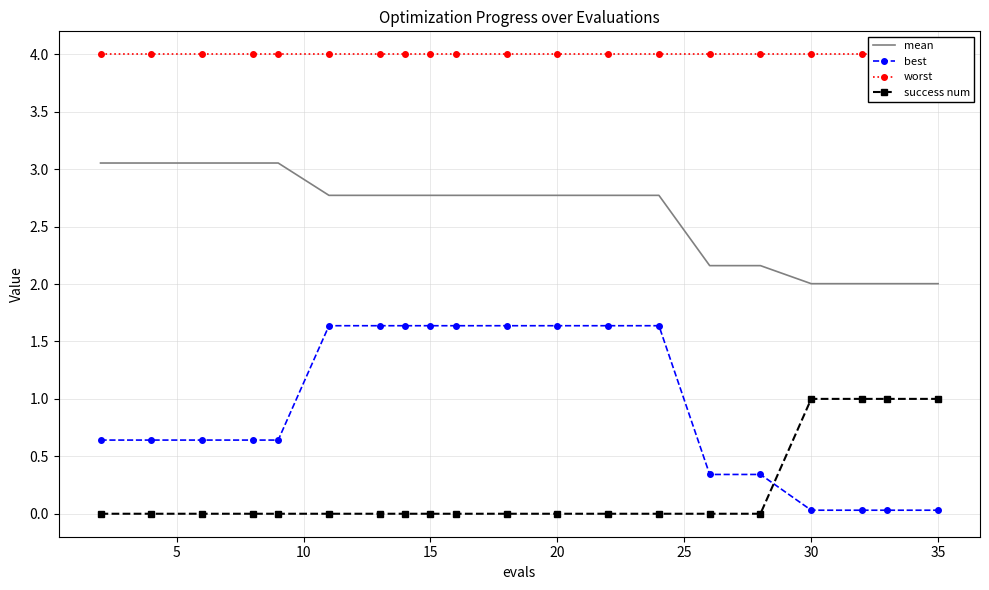

Reading left to right, what are all the values shown in this chart?

mean: 3.1	3.1	3.1	3.1	3.1	2.8	2.8	2.8	2.8	2.8	2.8	2.8	2.8	2.8	2.2	2.2	2.0	2.0	2.0	2.0
best: 0.6	0.6	0.6	0.6	0.6	1.6	1.6	1.6	1.6	1.6	1.6	1.6	1.6	1.6	0.3	0.3	0.0	0.0	0.0	0.0
worst: 4.0	4.0	4.0	4.0	4.0	4.0	4.0	4.0	4.0	4.0	4.0	4.0	4.0	4.0	4.0	4.0	4.0	4.0	4.0	4.0
success num: 0.0	0.0	0.0	0.0	0.0	0.0	0.0	0.0	0.0	0.0	0.0	0.0	0.0	0.0	0.0	0.0	1.0	1.0	1.0	1.0